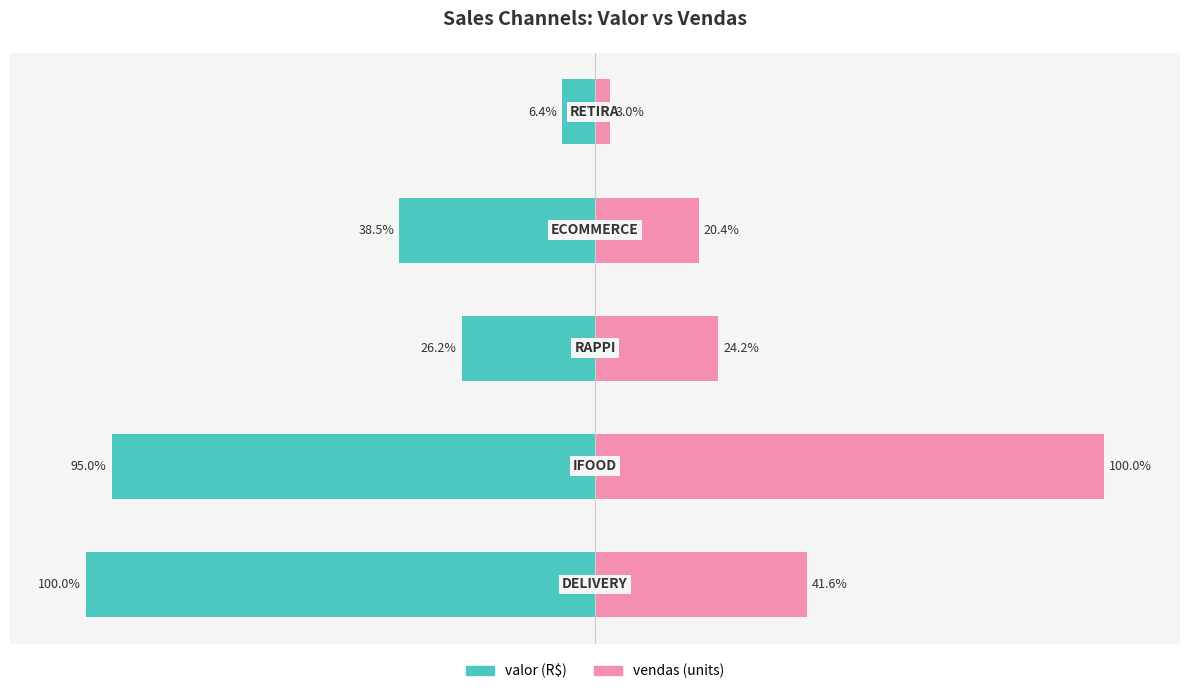

What is the total value across all series at 3?

-18.1